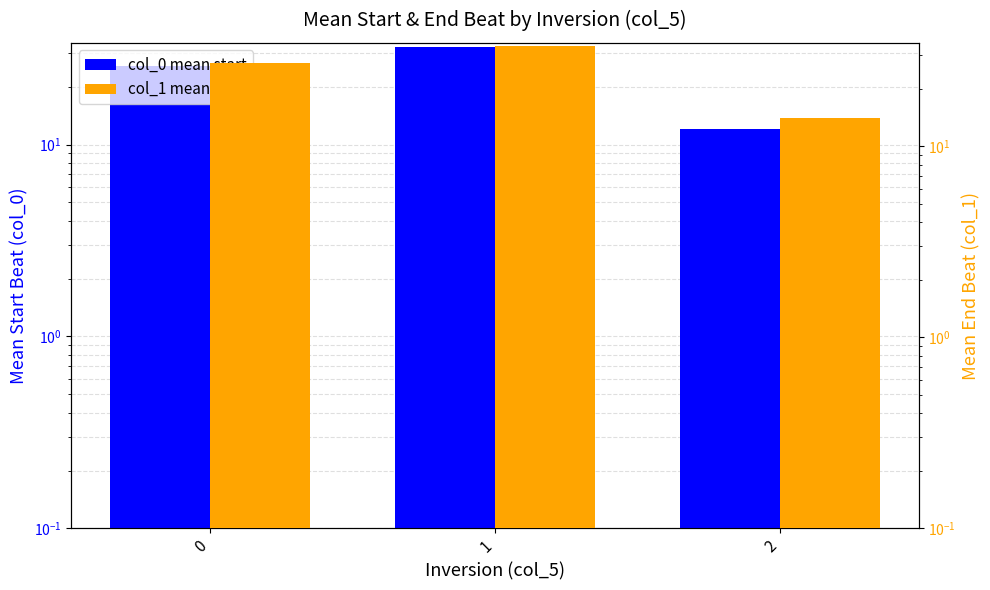

How many values in the col_1 mean end series are below 27?

1